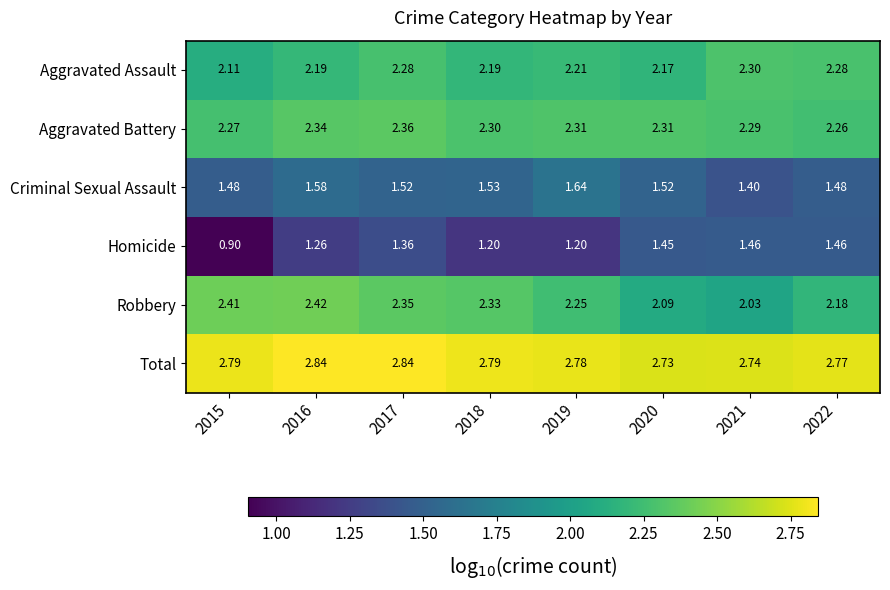

At how many categories does at least one series exceed 1?

8